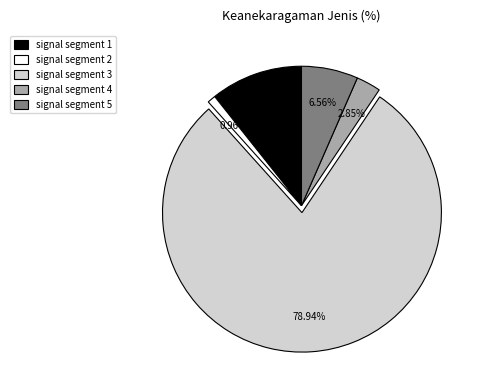

What is the majority slice?

signal segment 3